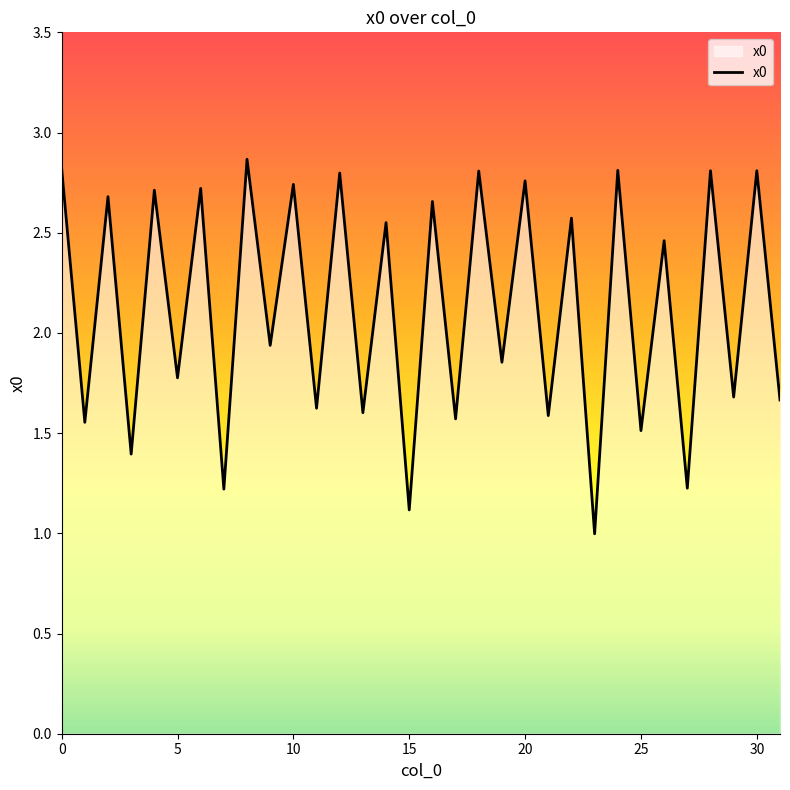

How many lines are shown in the chart?

1